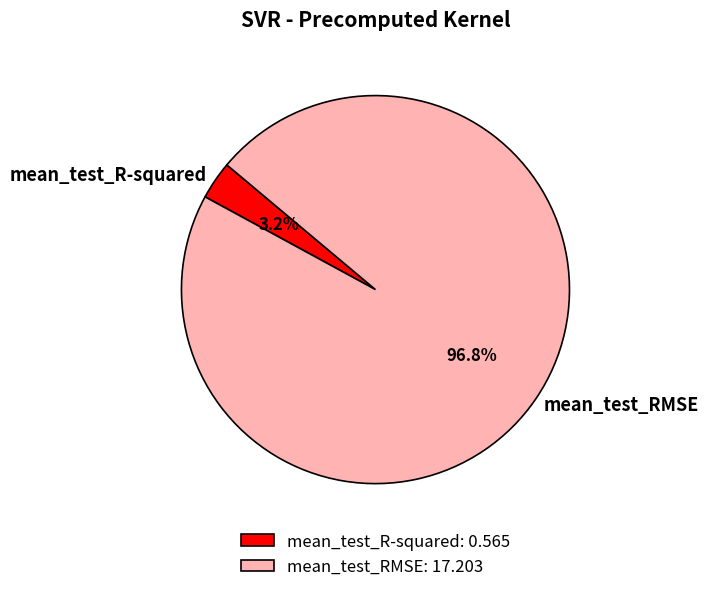

Which category accounts for the majority?

mean_test_RMSE